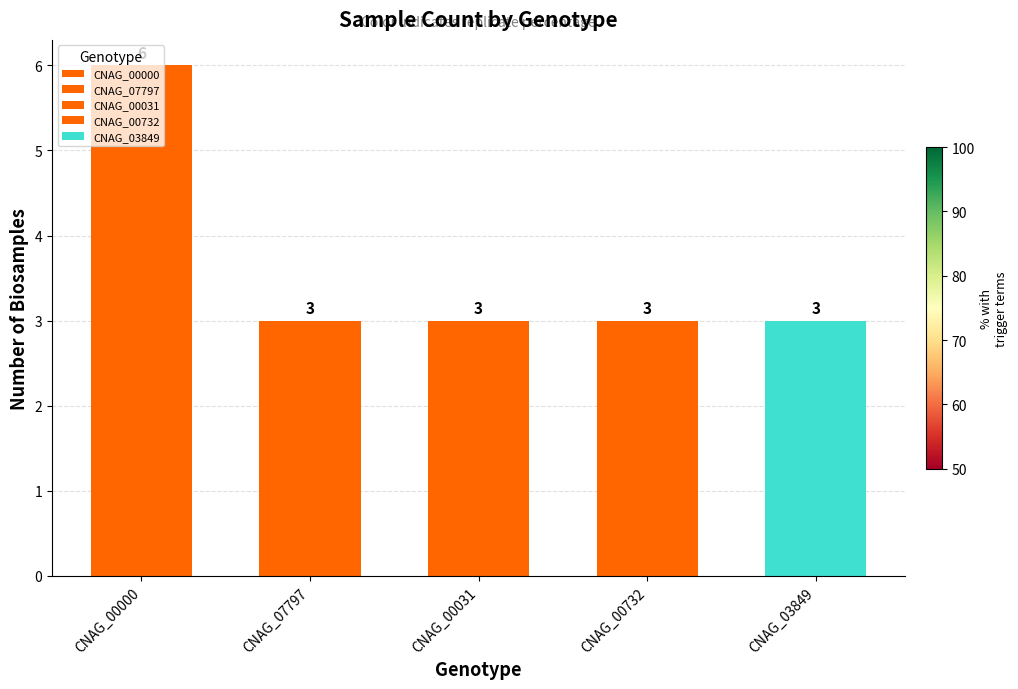

How many categories are shown in the chart?

5